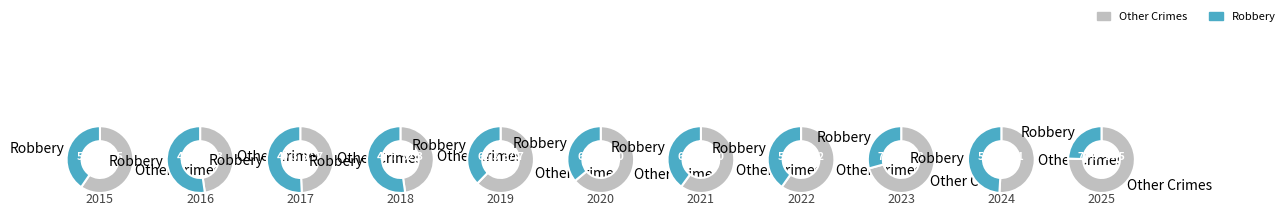

To the nearest percent, what portion does 2022 represent?

10%